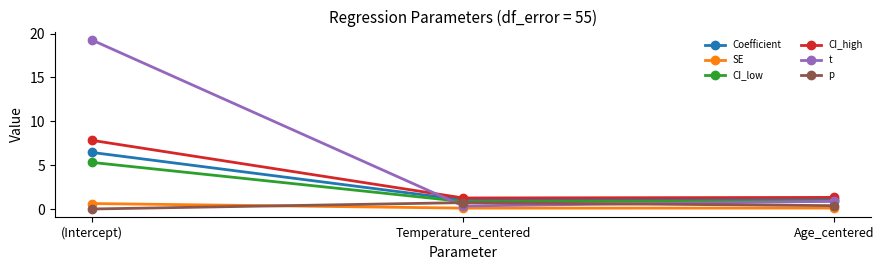

What is the difference between the maximum and minimum values in the SE series?

0.5